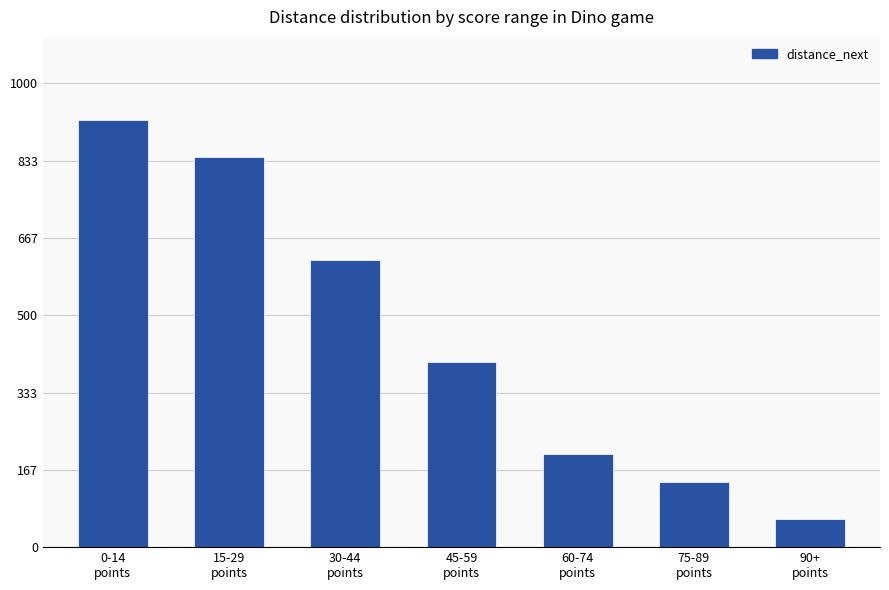

What is the minimum value shown in the chart?

60